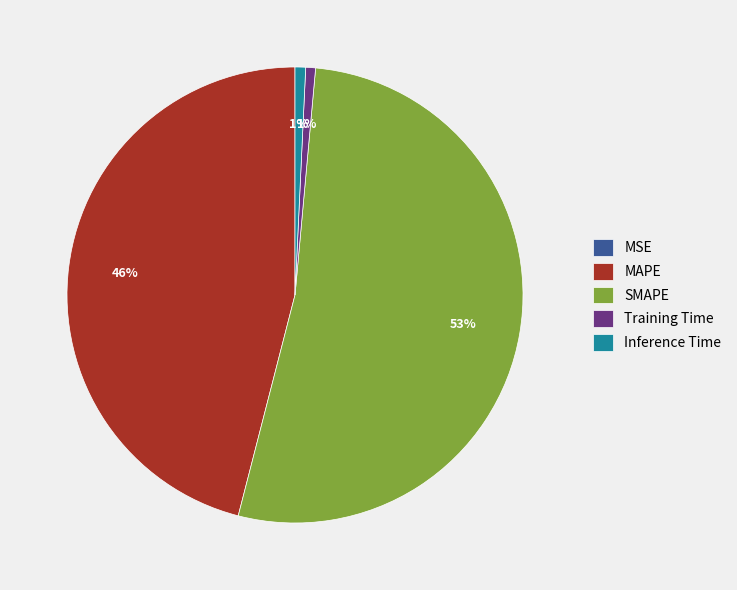

Combined, do SMAPE and MAPE account for over 50%?

Yes